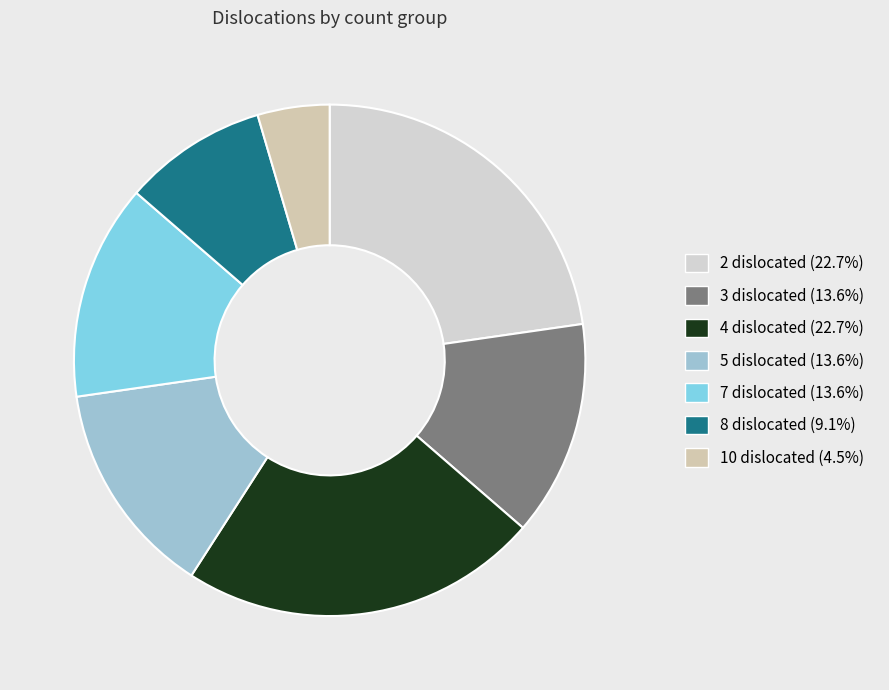

What is the change in value from 7 dislocated to 10 dislocated?

-2